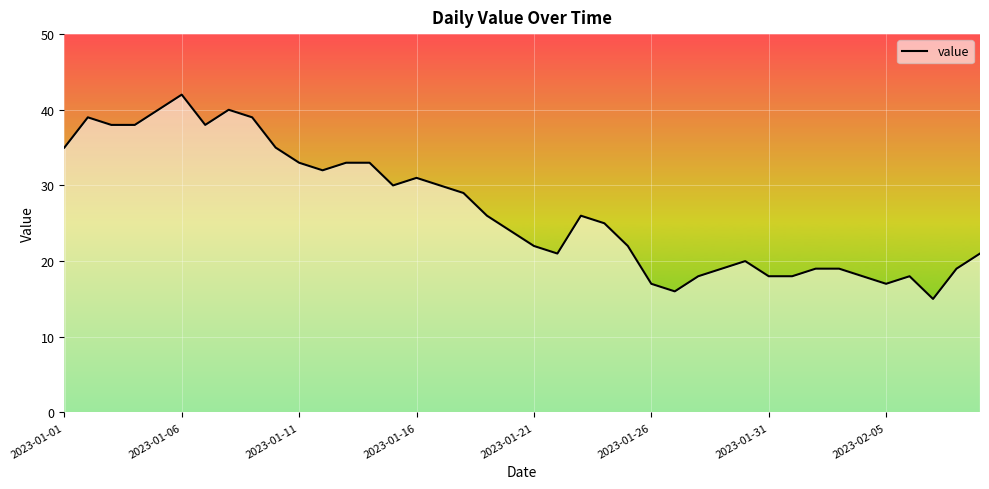

What is the smallest value displayed?

15